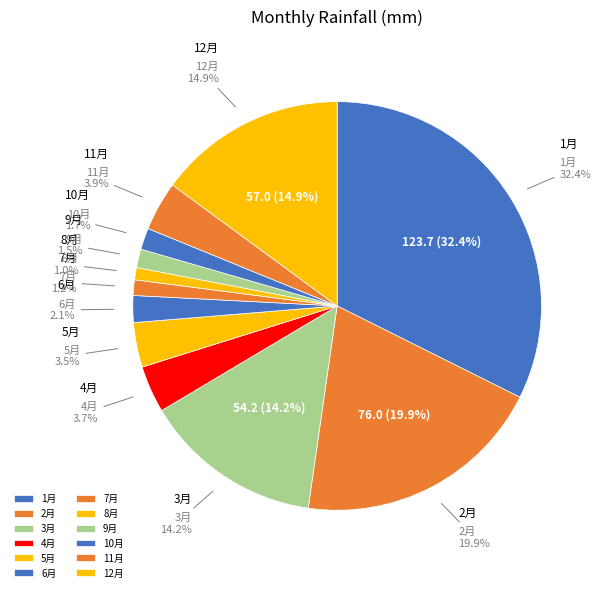

What is the change in value from 1 to 10?

-117.2